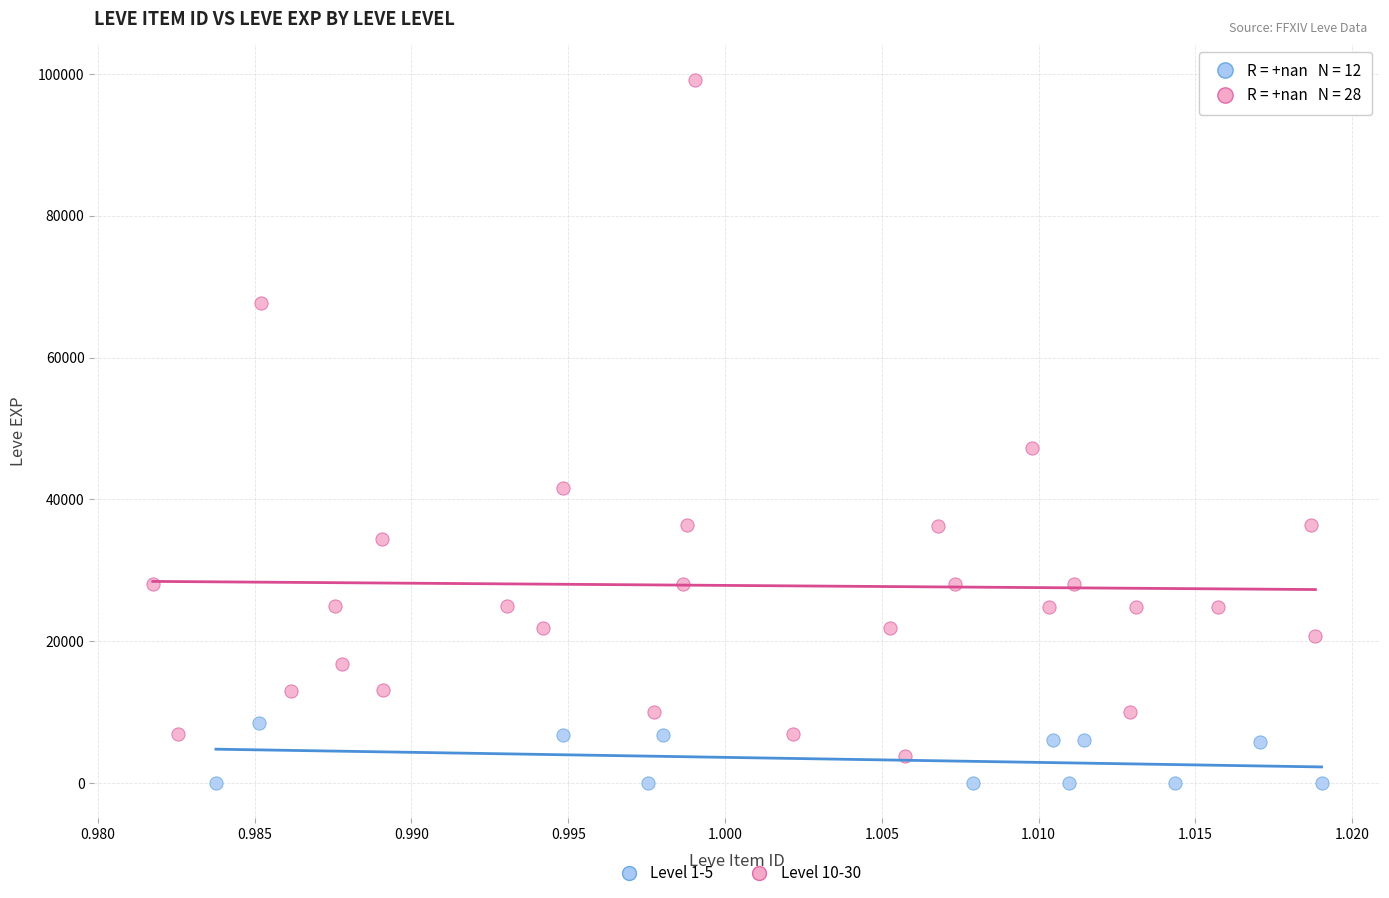

What are all the series names shown in the legend?

Level 1-5, Level 10-30